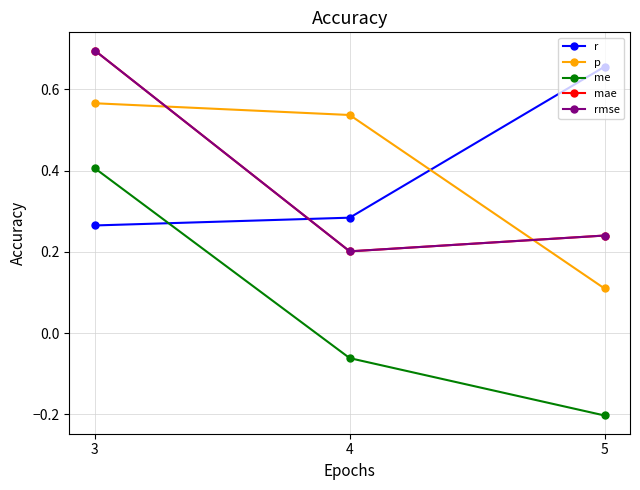

Is this an area chart (filled region under the line)?

No